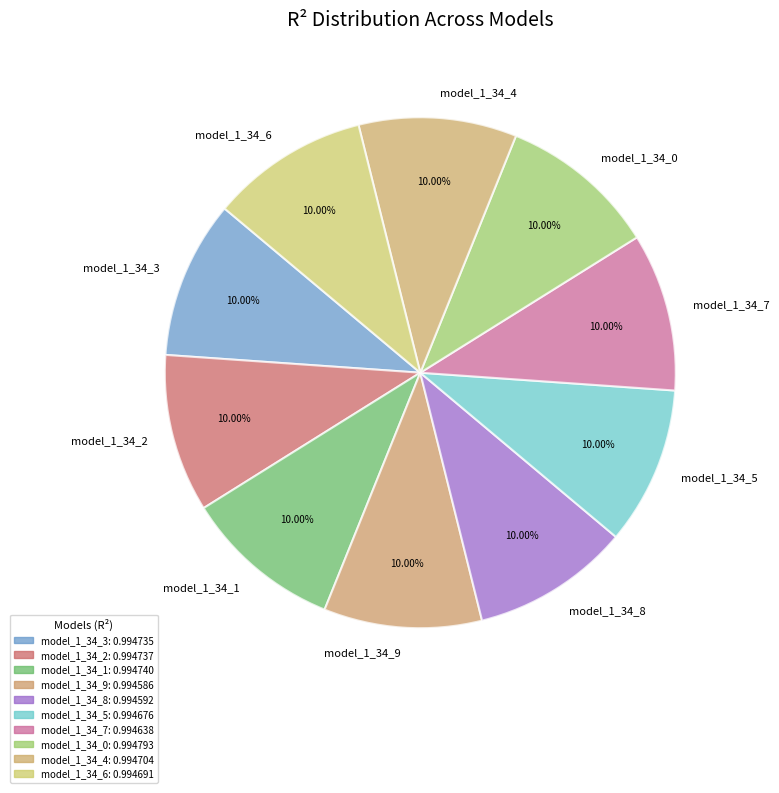

How many segments does this pie chart have?

10